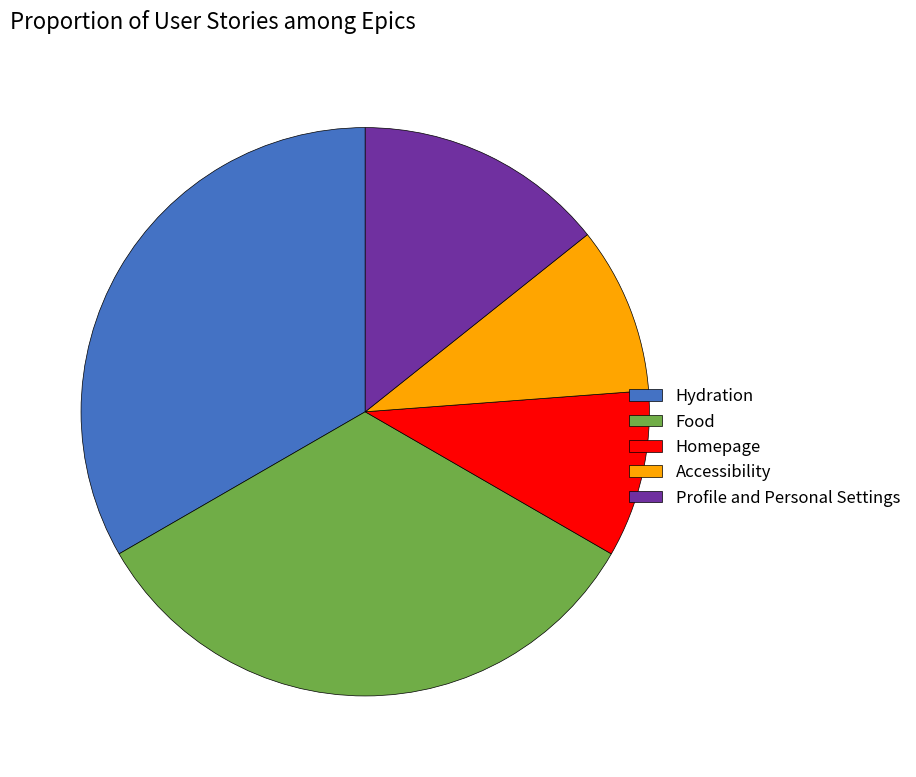

The Homepage slice represents 1% of the pie. True or false?

False